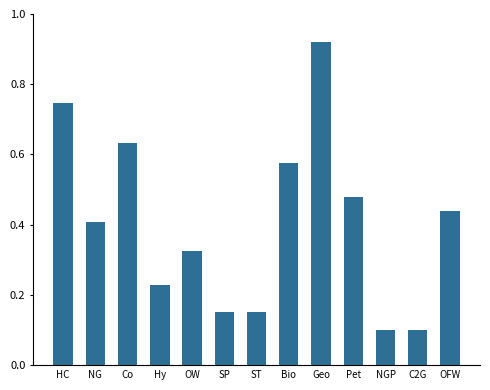

What is the change in value from Hy to NGP?

-0.1